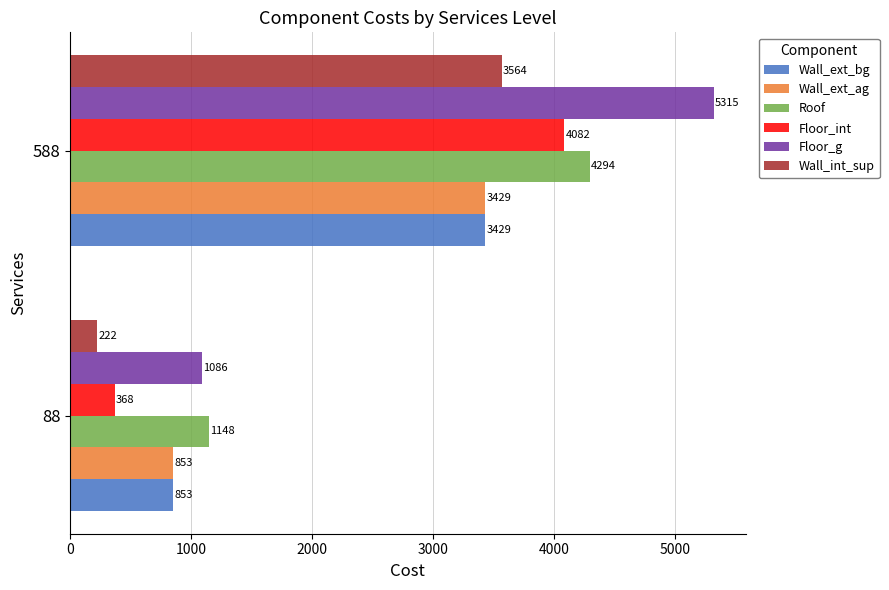

Which series has the largest total across all categories?

Floor_g